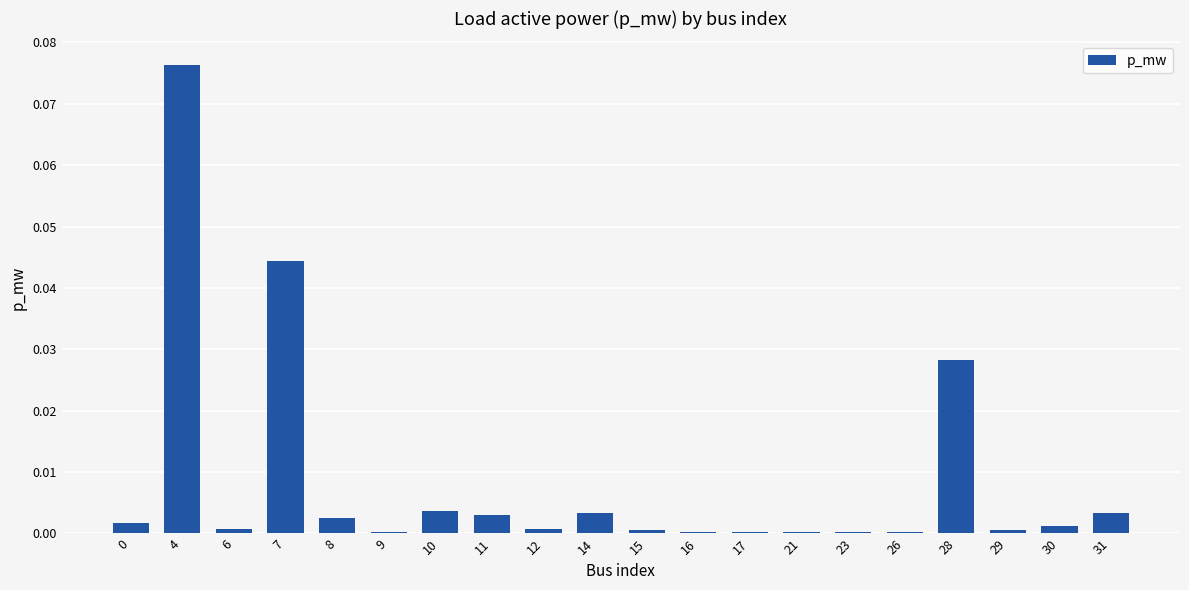

At which category does the chart reach its peak across all series?

4